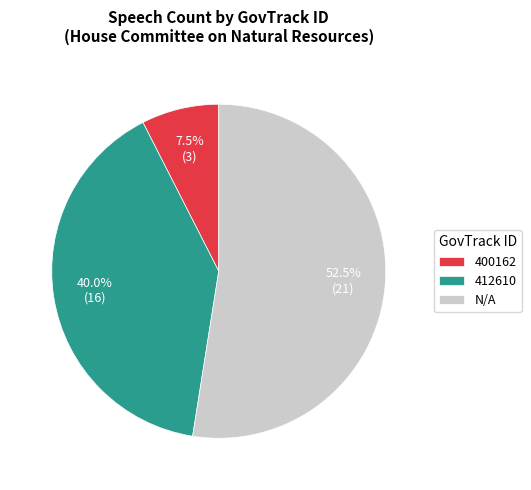

What is the total percentage of 412610 and N/A?

92.5%